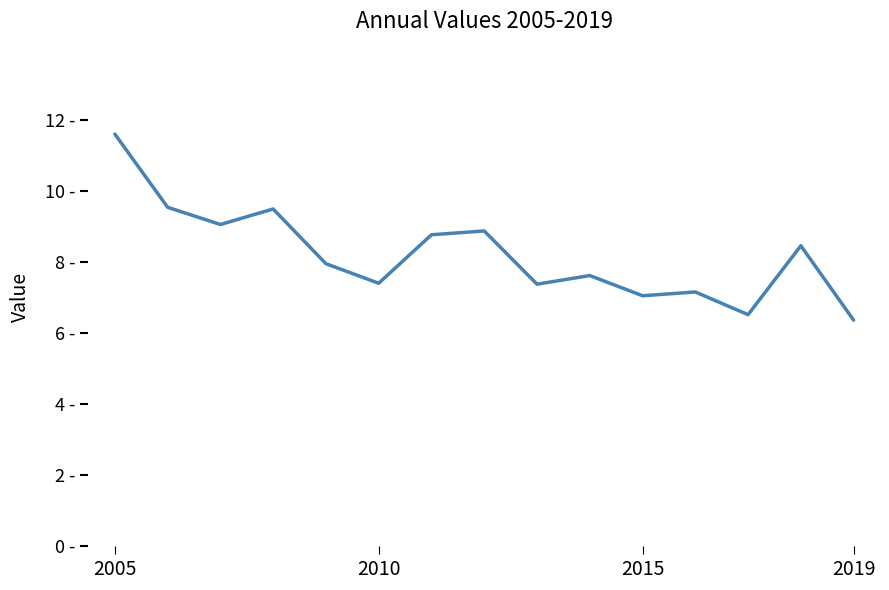

Does the chart have visible grid lines?

No